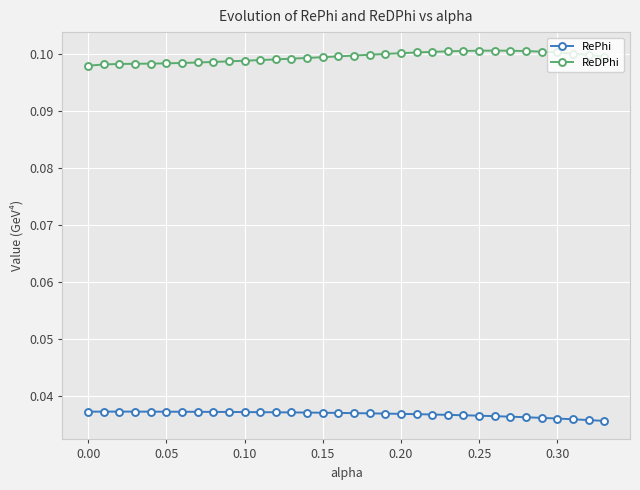

Which series has the largest total across all categories?

ReDPhi